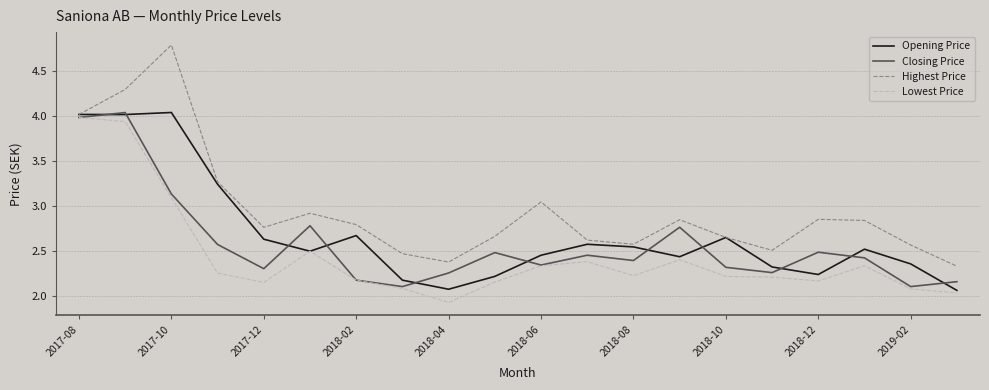

What is the maximum value shown in the chart?

4.8